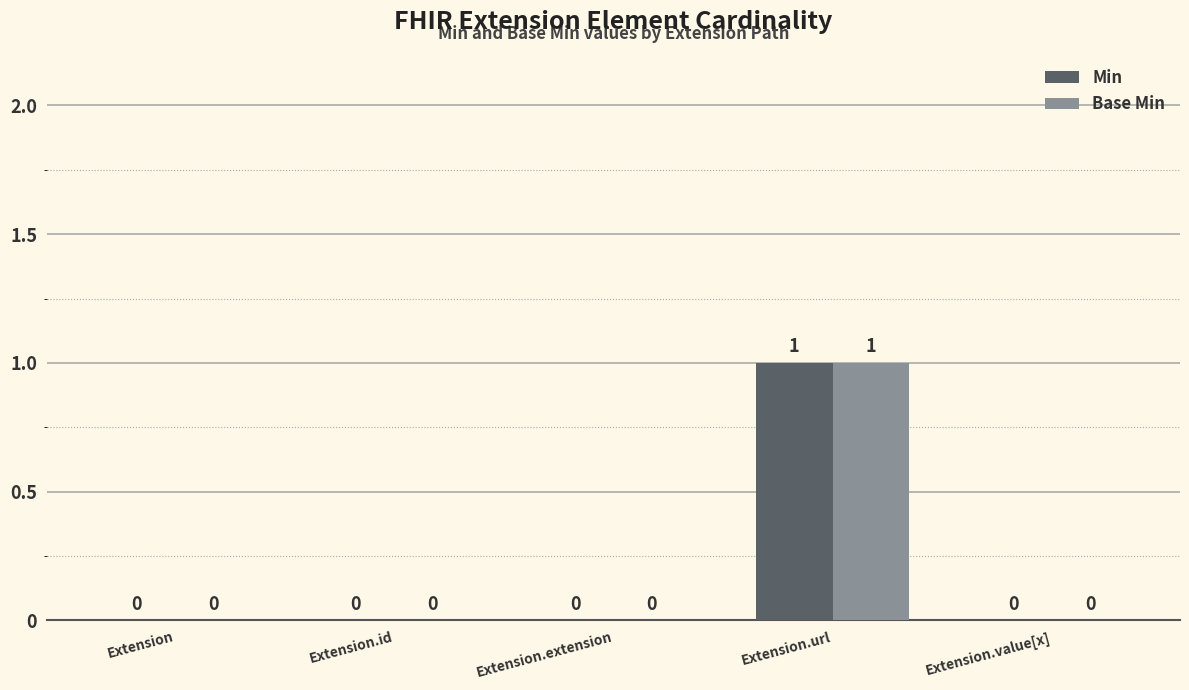

Are the bars horizontal?

No